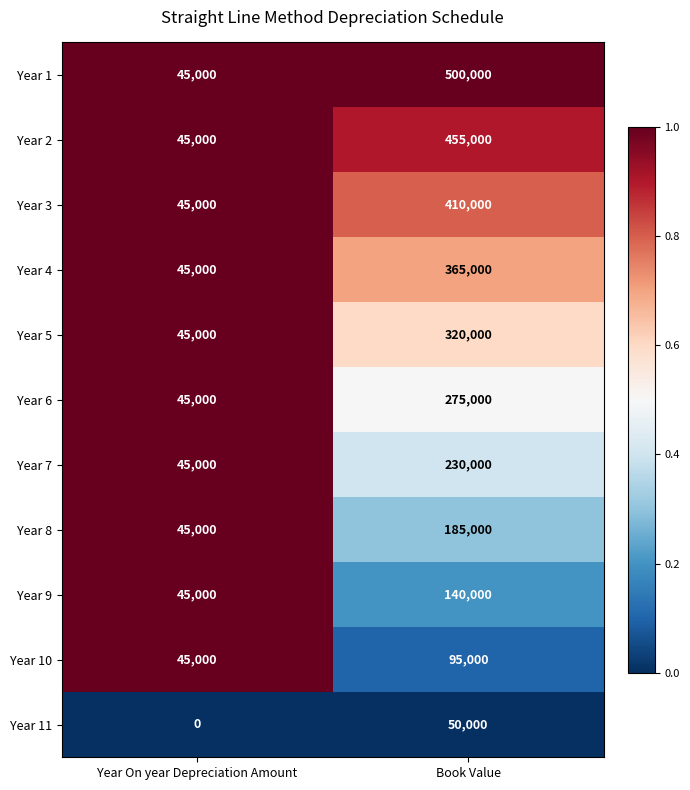

What value does the Year 8 series have at Year On year Depreciation Amount, to the nearest 10?

45000